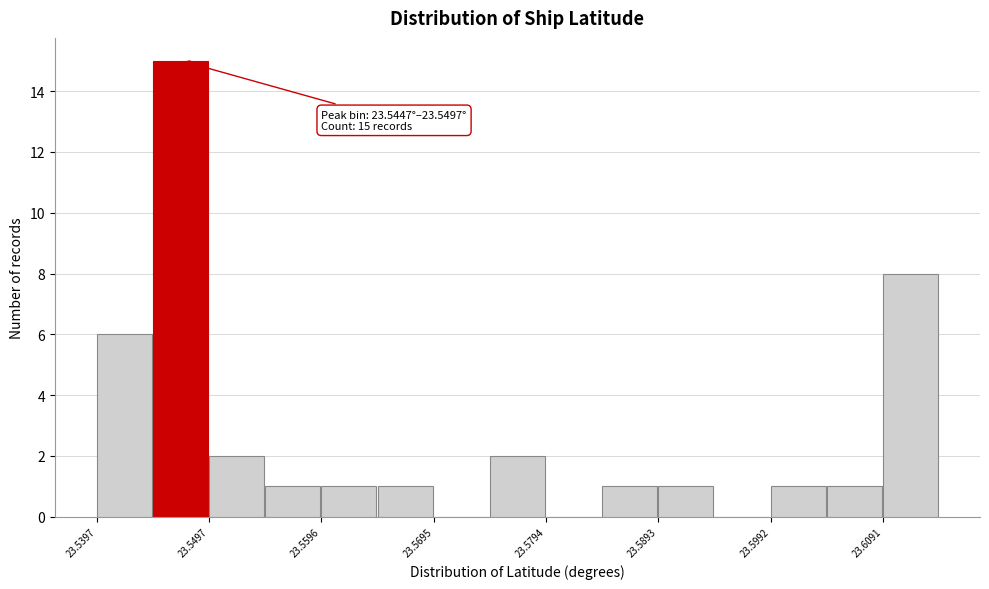

Over which range of the x-axis is the bar tallest?

23.545 to 23.550